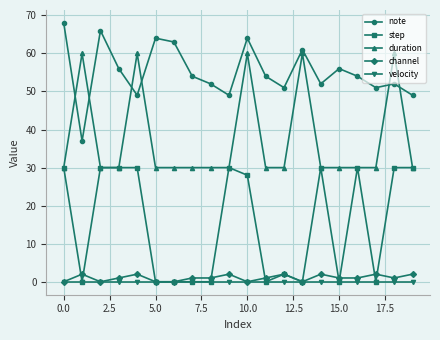

True or false: step and note cross at least once.

False